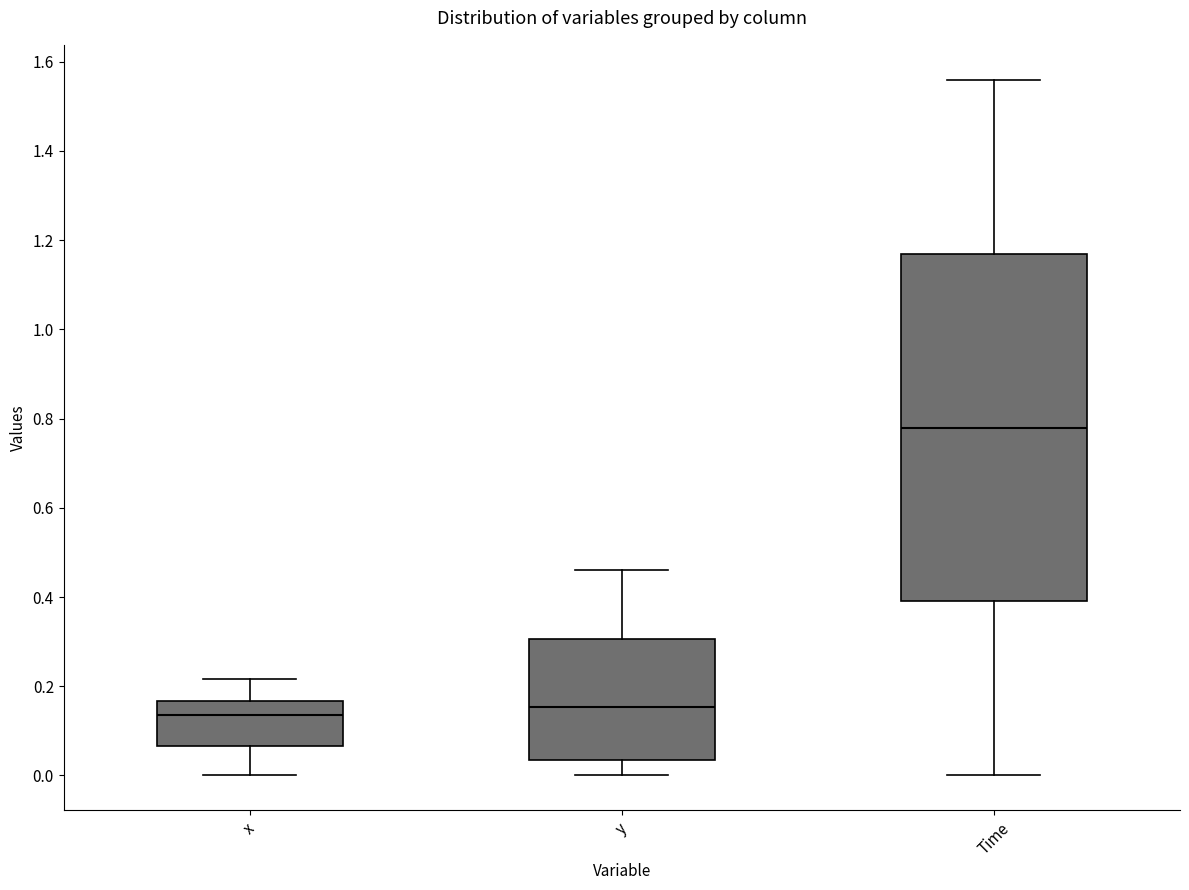

Where does the lower whisker of the box for y end on the y-axis? The values are not printed on the chart, so give them approximately, as read against the axis.

0.00